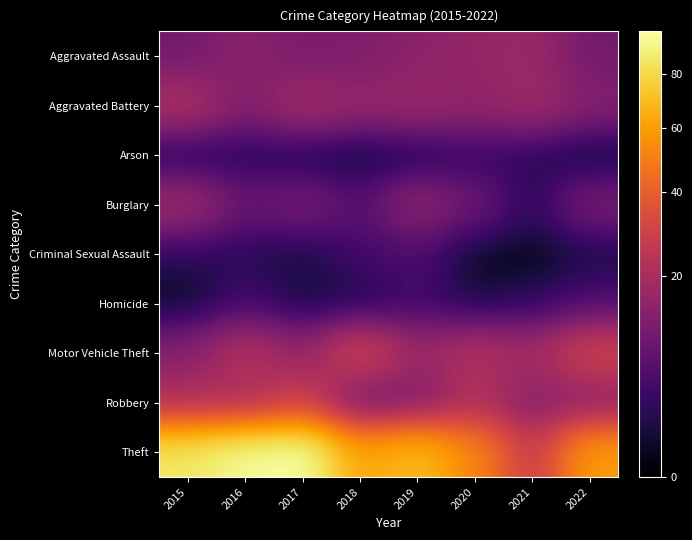

What is the difference between the highest and lowest values at 2015?

86